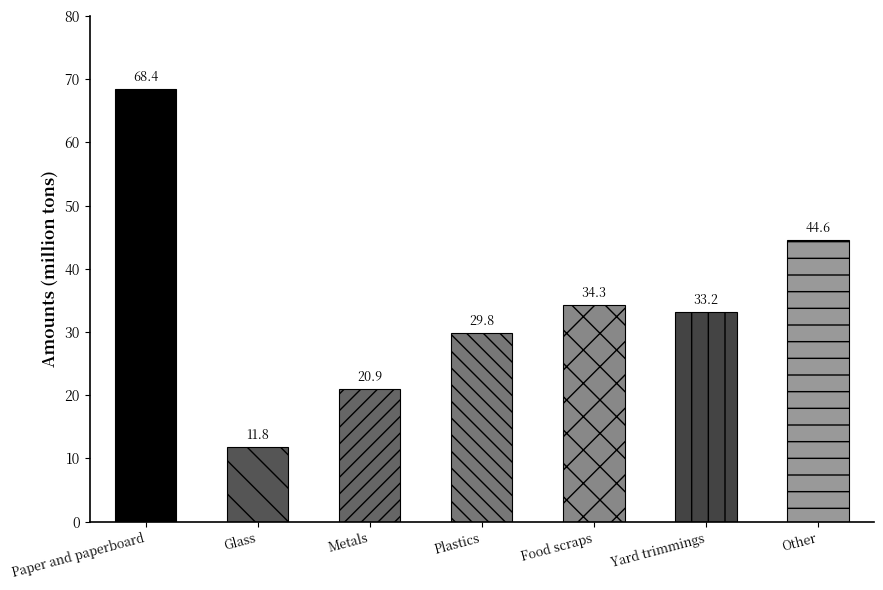

What is the change in value from Metals to Other?

+23.7